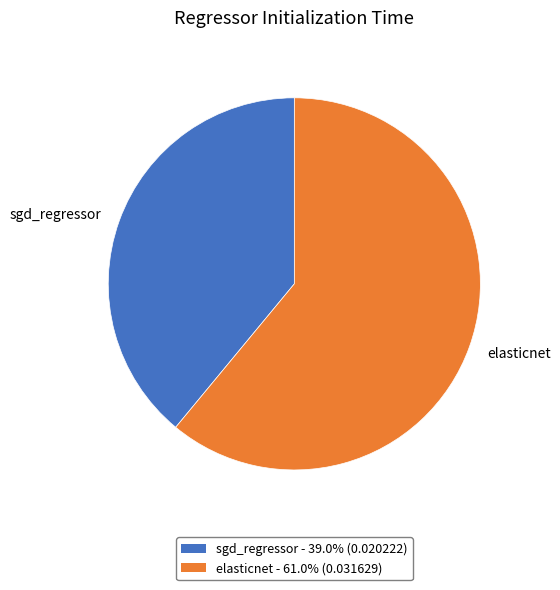

Count the number of slices in the pie.

2